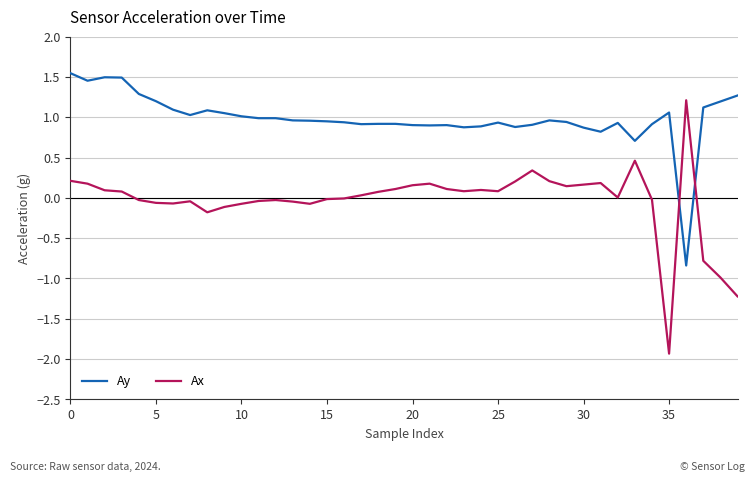

What is the difference between the second highest and second lowest values in the Ay series?

0.8